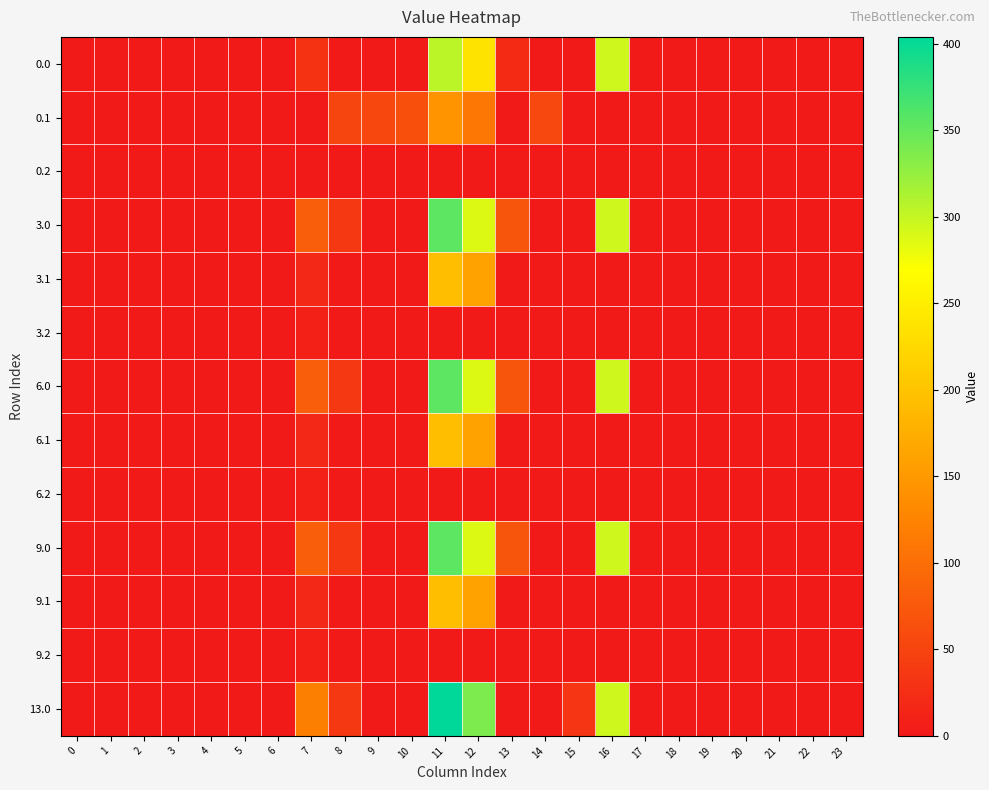

Rank the series by their maximum value, from highest to lowest.

13.0, 3.0, 6.0, 9.0, 0.0, 3.1, 6.1, 9.1, 0.1, 3.2, 6.2, 9.2, 0.2